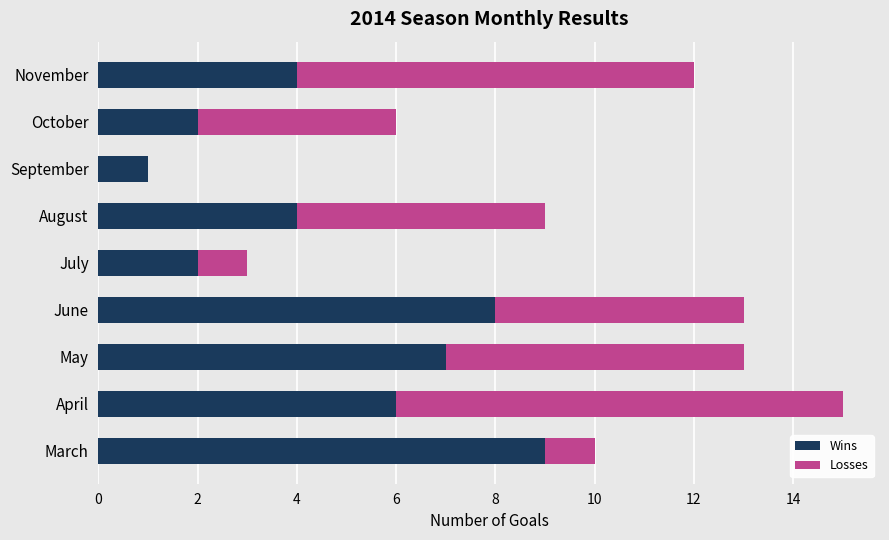

What is the sum of the Wins values at August and July?

6